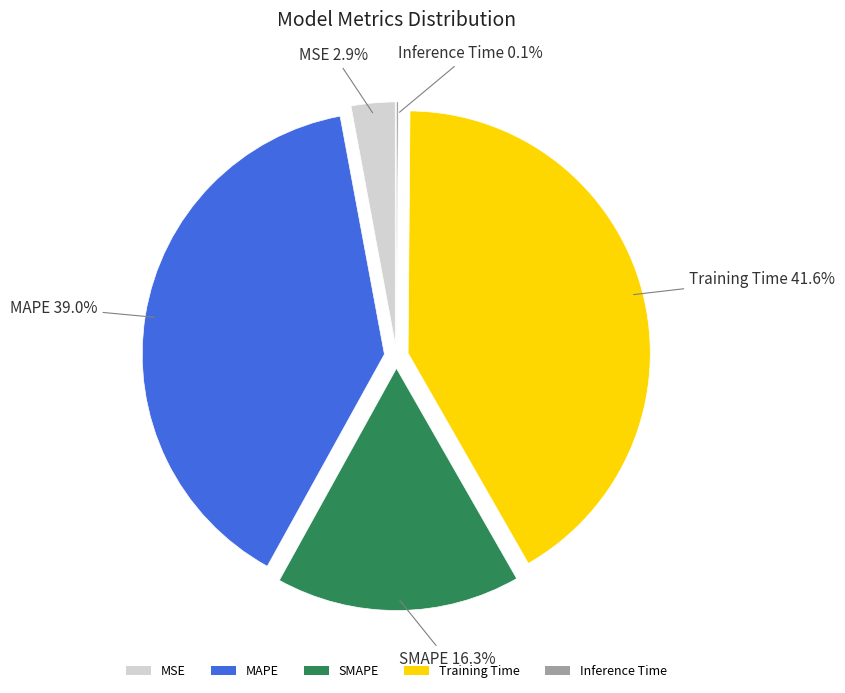

The Training Time slice represents 42% of the pie. True or false?

True